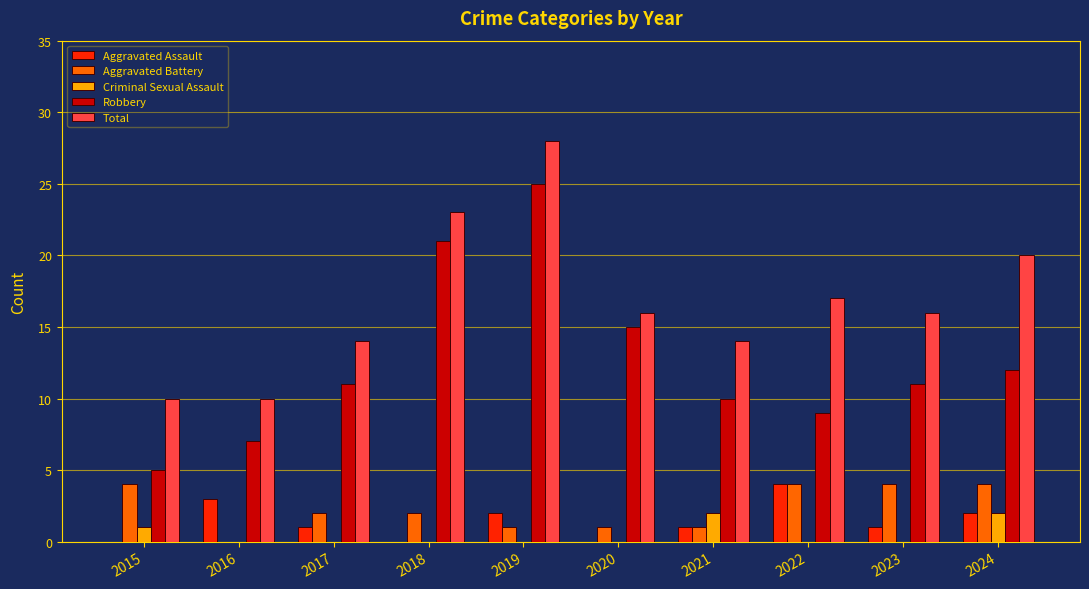

What value does the Total series have at 2021?

14